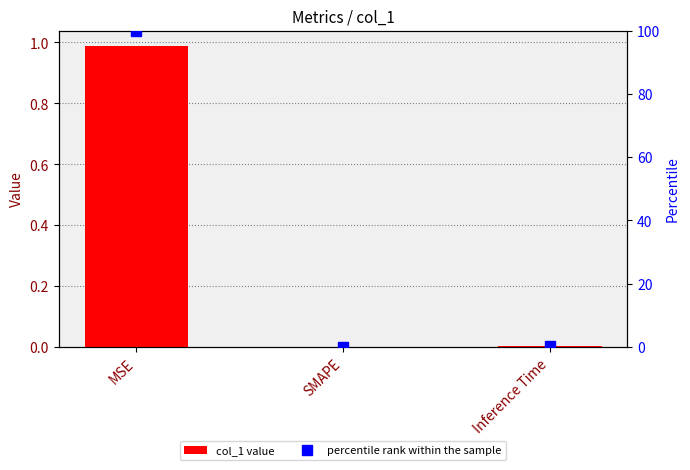

Reading left to right, what are all the values shown in this chart?

col_1: MSE=1.0	SMAPE=0.0	Inference Time=0.0
percentile rank within the sample: MSE=100.0	SMAPE=0.0	Inference Time=0.3